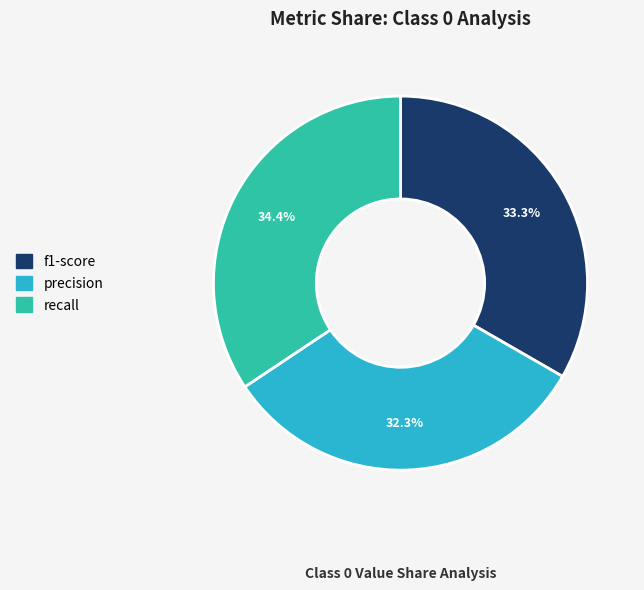

What is the smallest slice in the pie chart?

precision